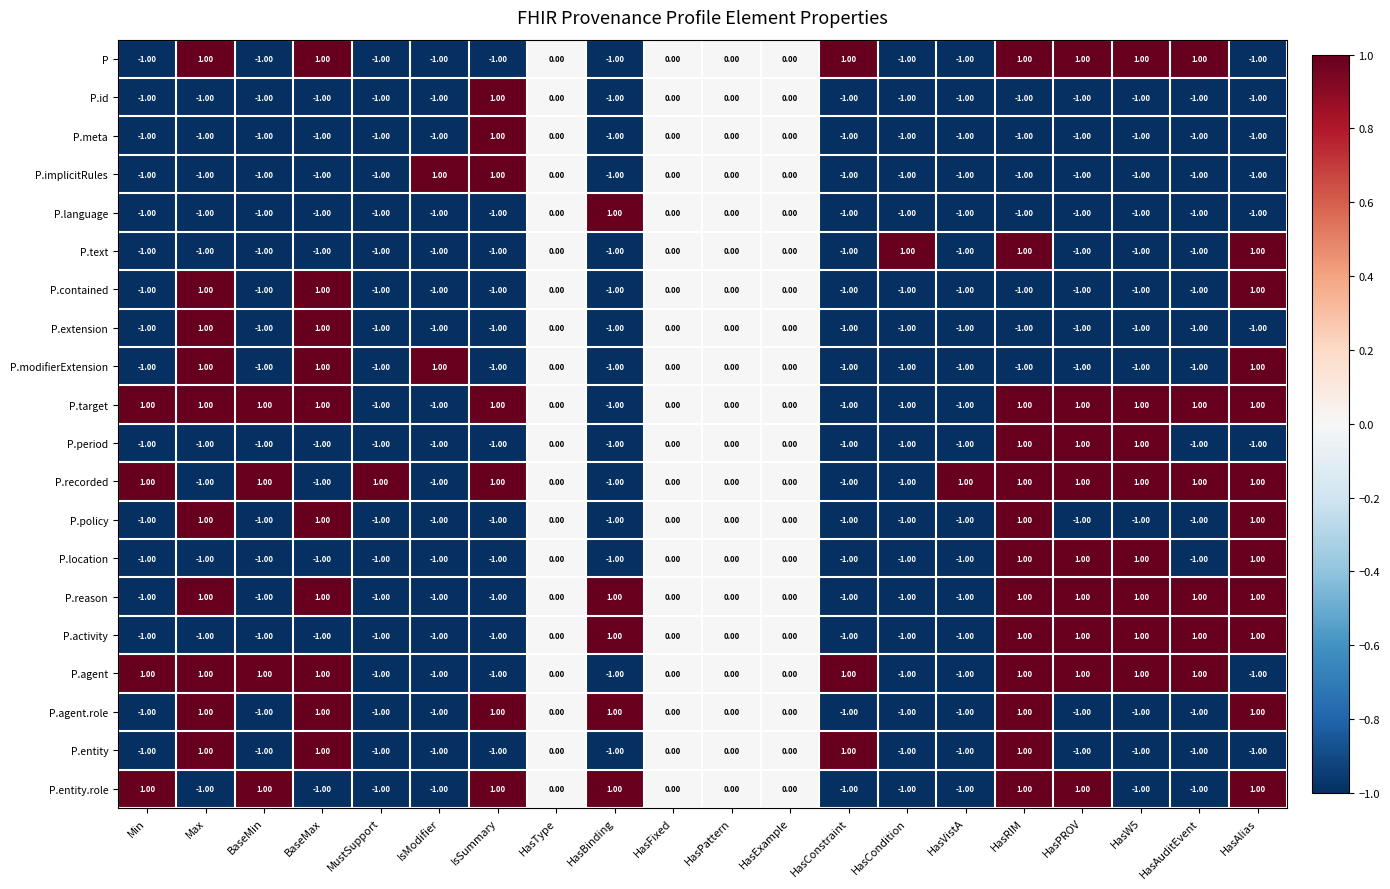

What is the total value across all series at IsSummary?

-6